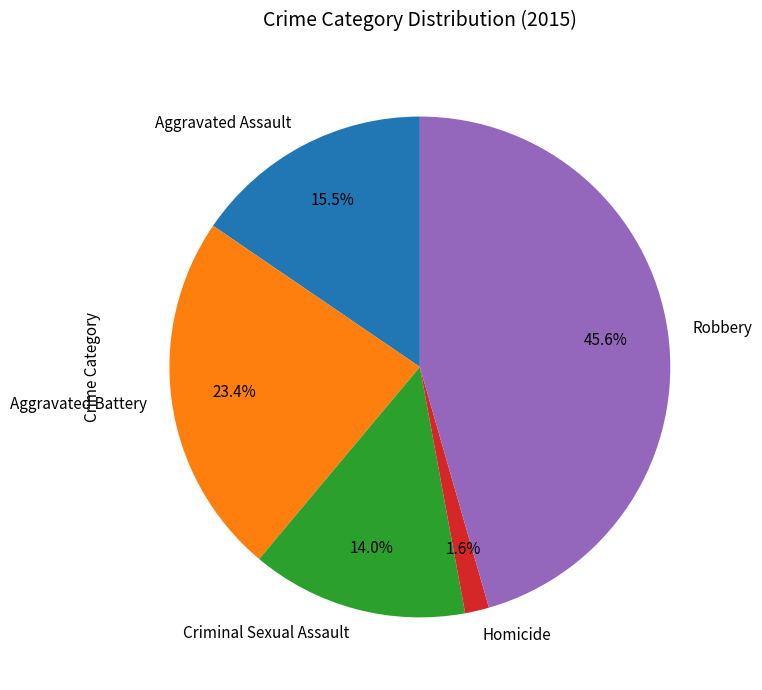

Between Aggravated Battery and Criminal Sexual Assault, which is larger?

Aggravated Battery